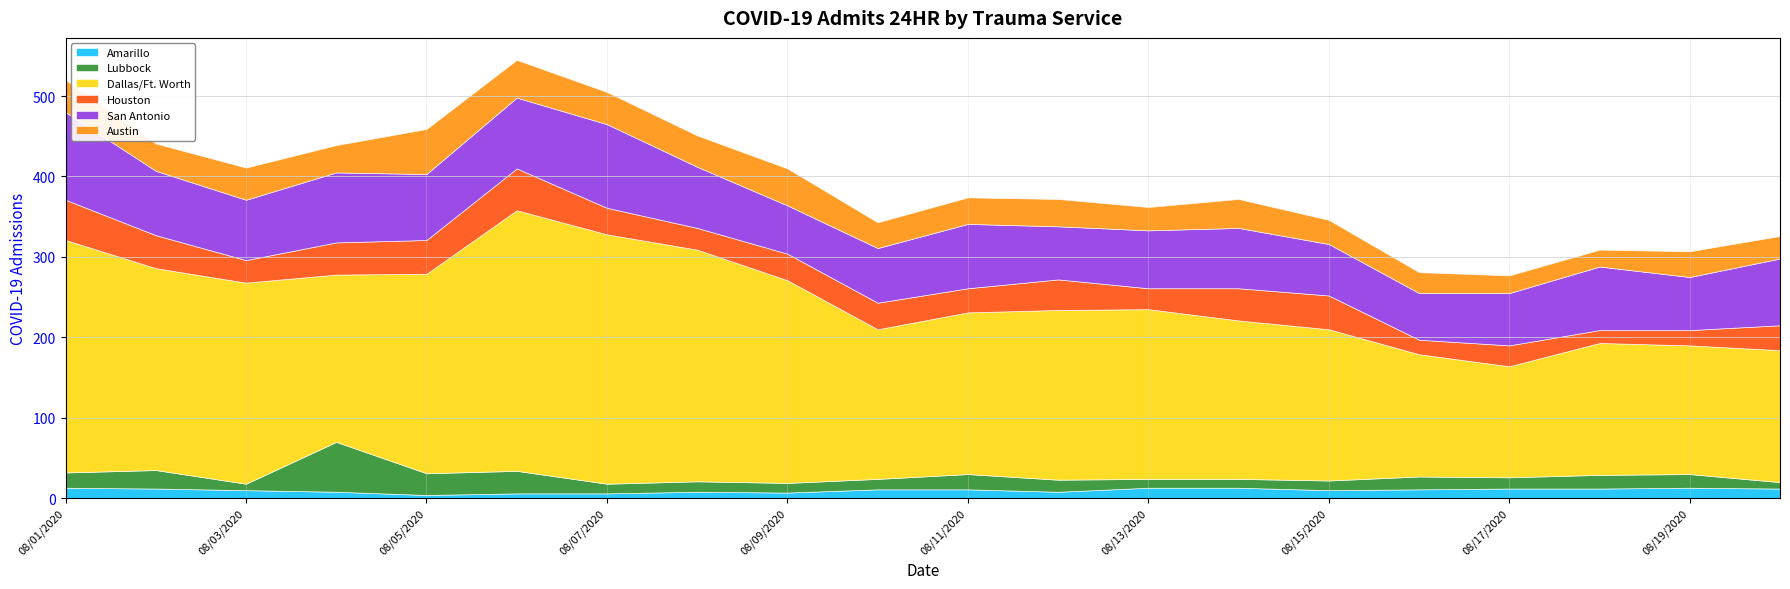

What is the highest value of the Austin series?

56